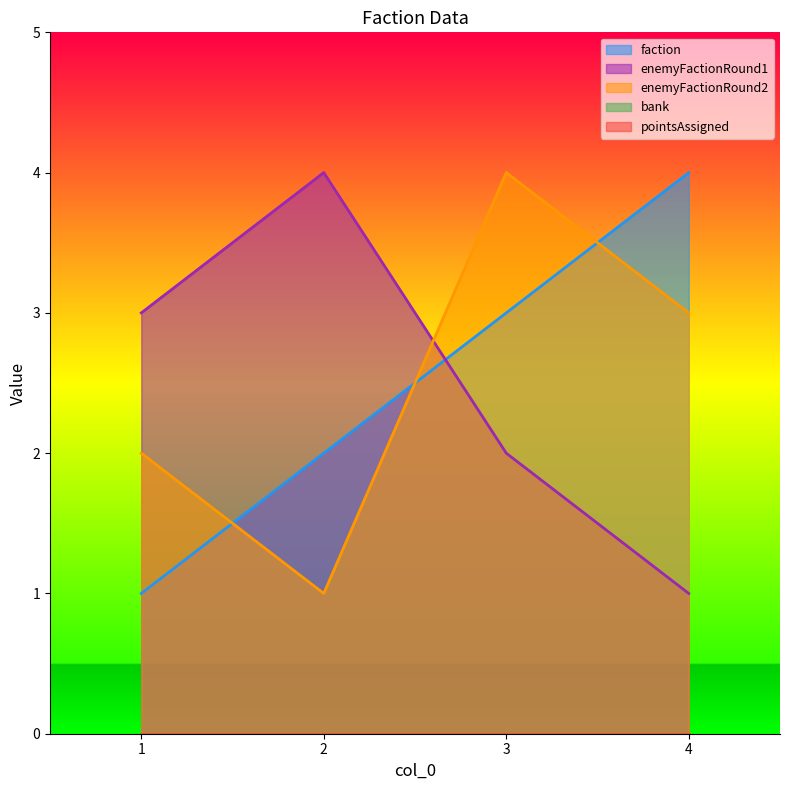

Is it true that enemyFactionRound1 equals 4 at 2?

True